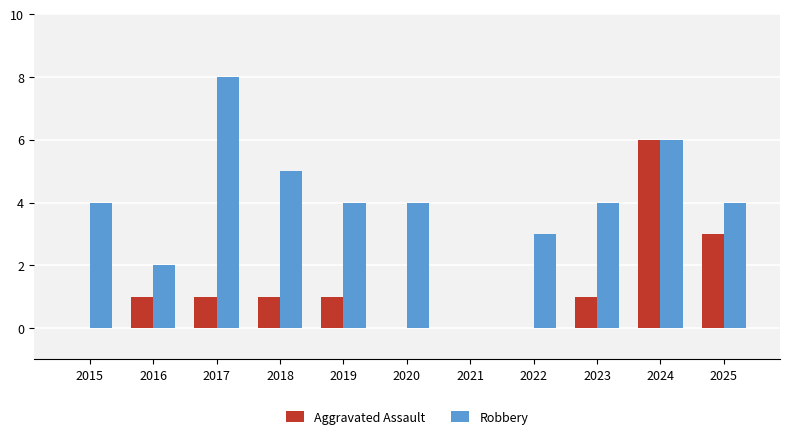

How many groups of bars are there?

11